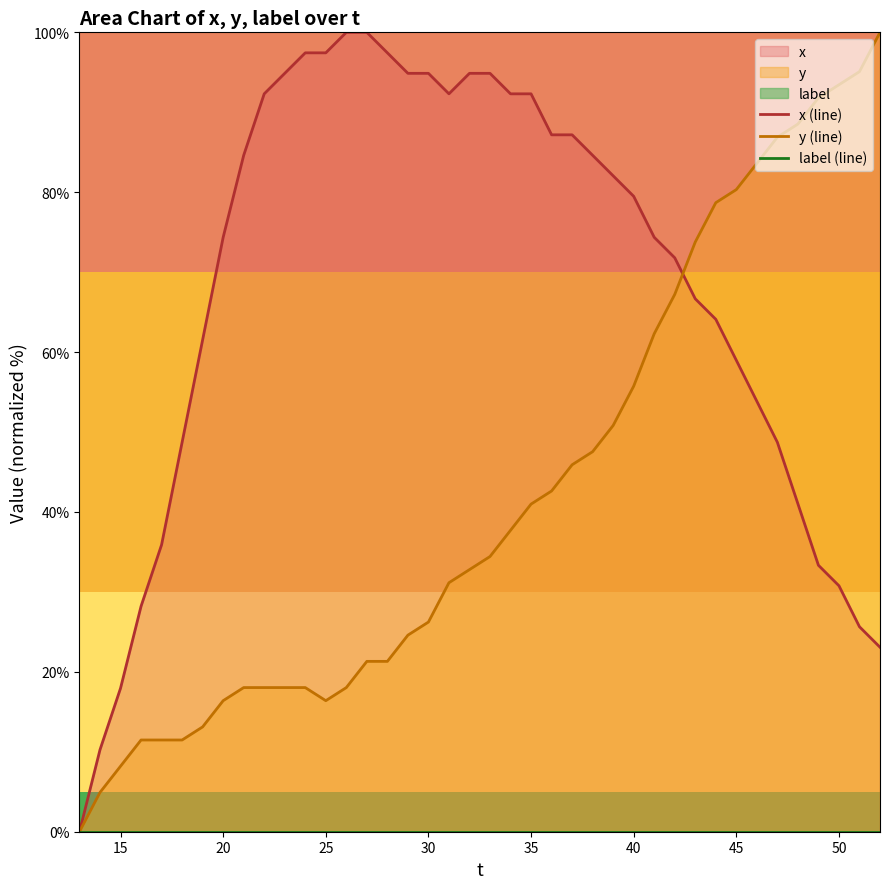

The y (line) series shows 55.7 at 40. True or false?

True